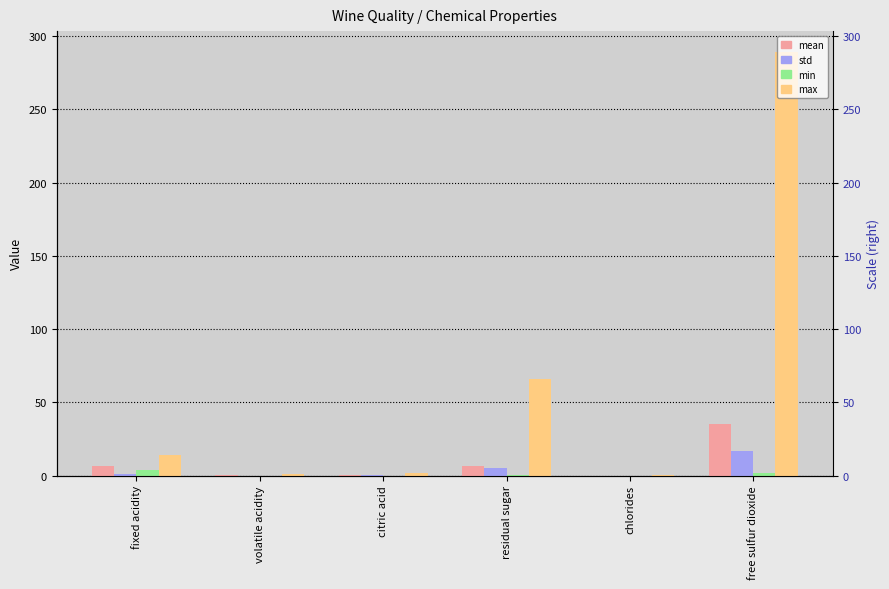

What is the total value across all series at free sulfur dioxide?

343.3